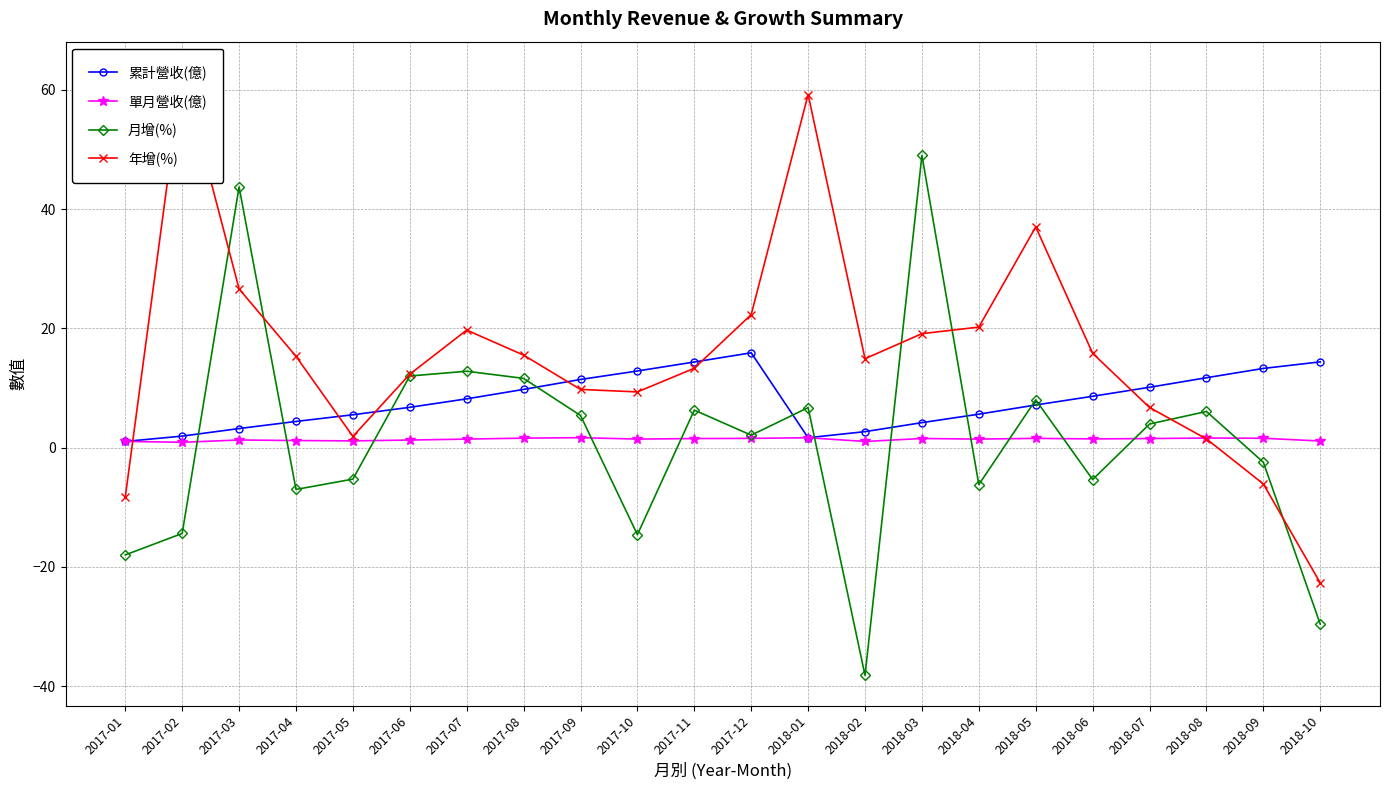

The value of 單月營收(億) at 2017-05 is 0.2. True or false?

False